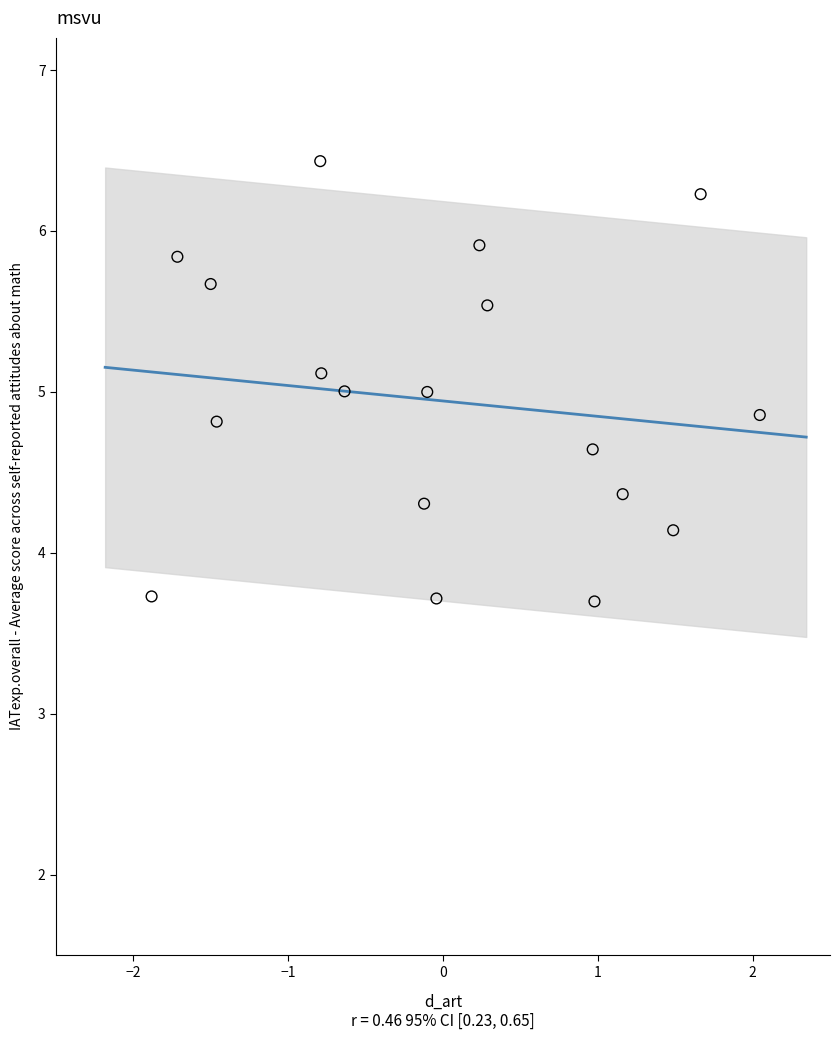

What is the range of Y values (max minus min)?

2.7